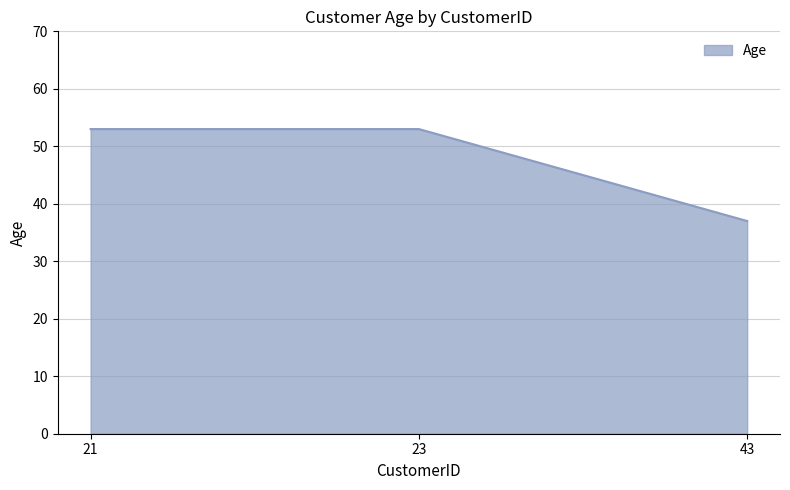

Reading left to right, transcribe all the data shown in this chart.

53	53	37